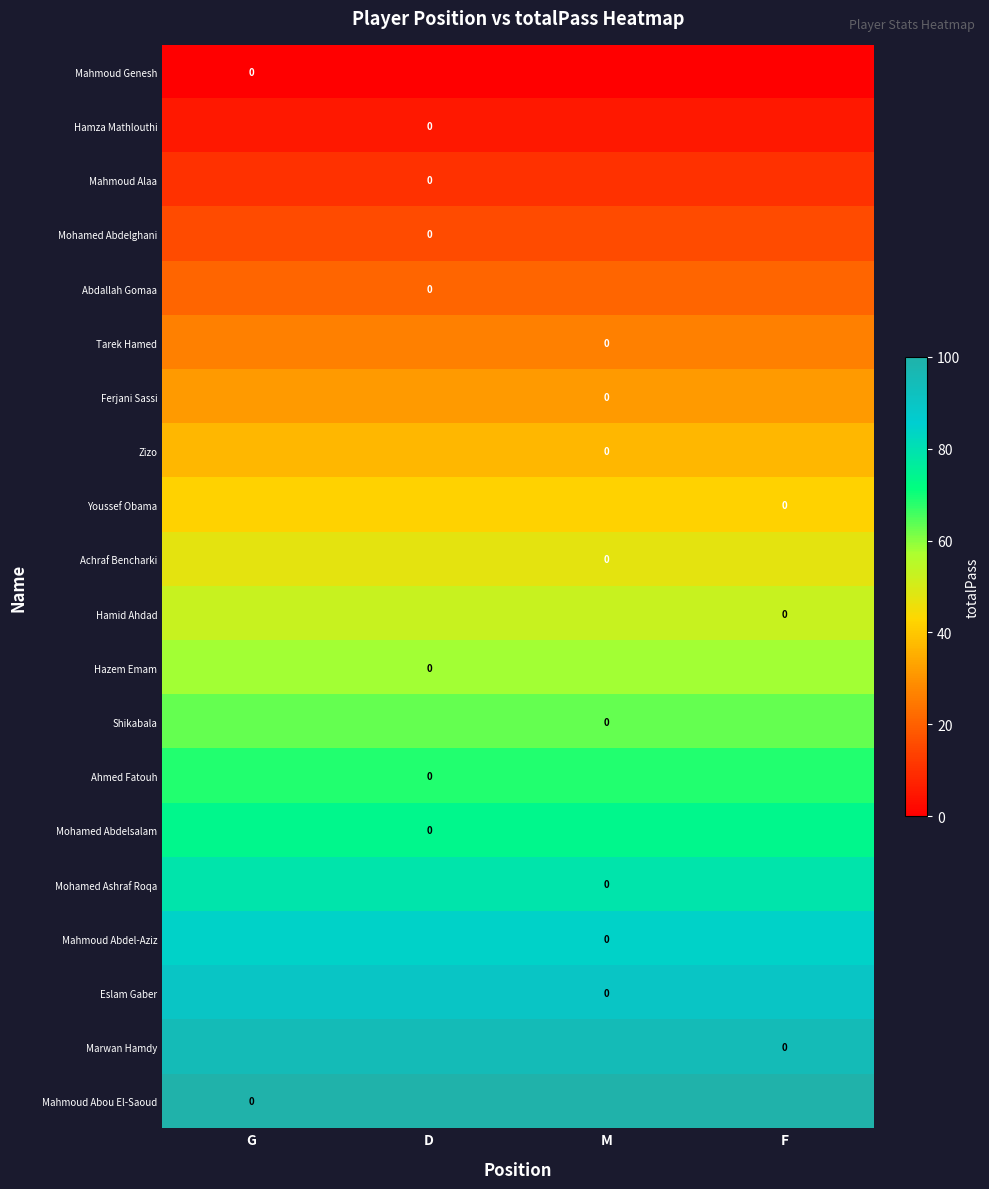

Is it true that Zizo equals 57.5 at G?

False